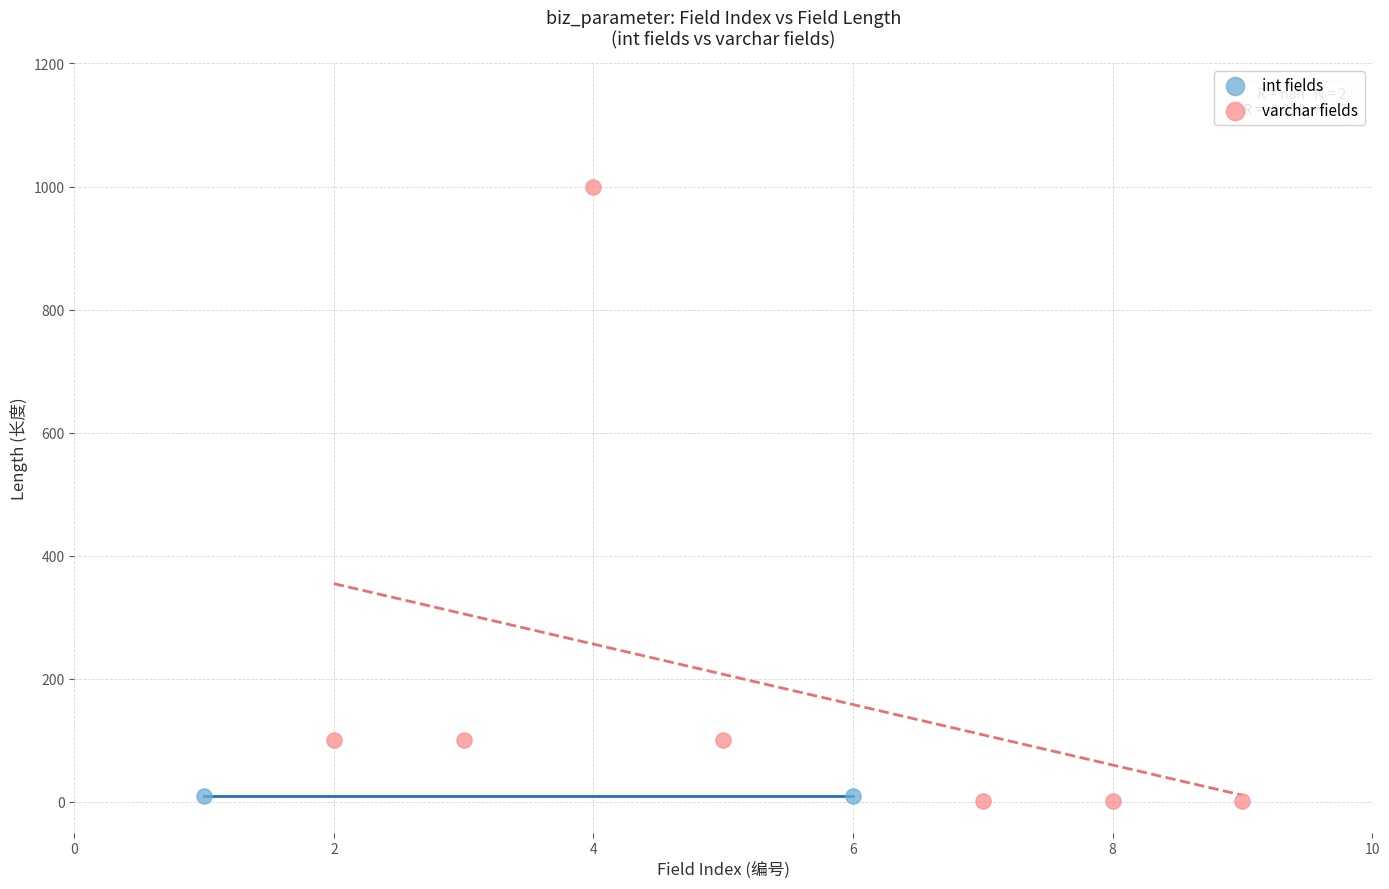

Which series contains the highest Y value?

varchar fields